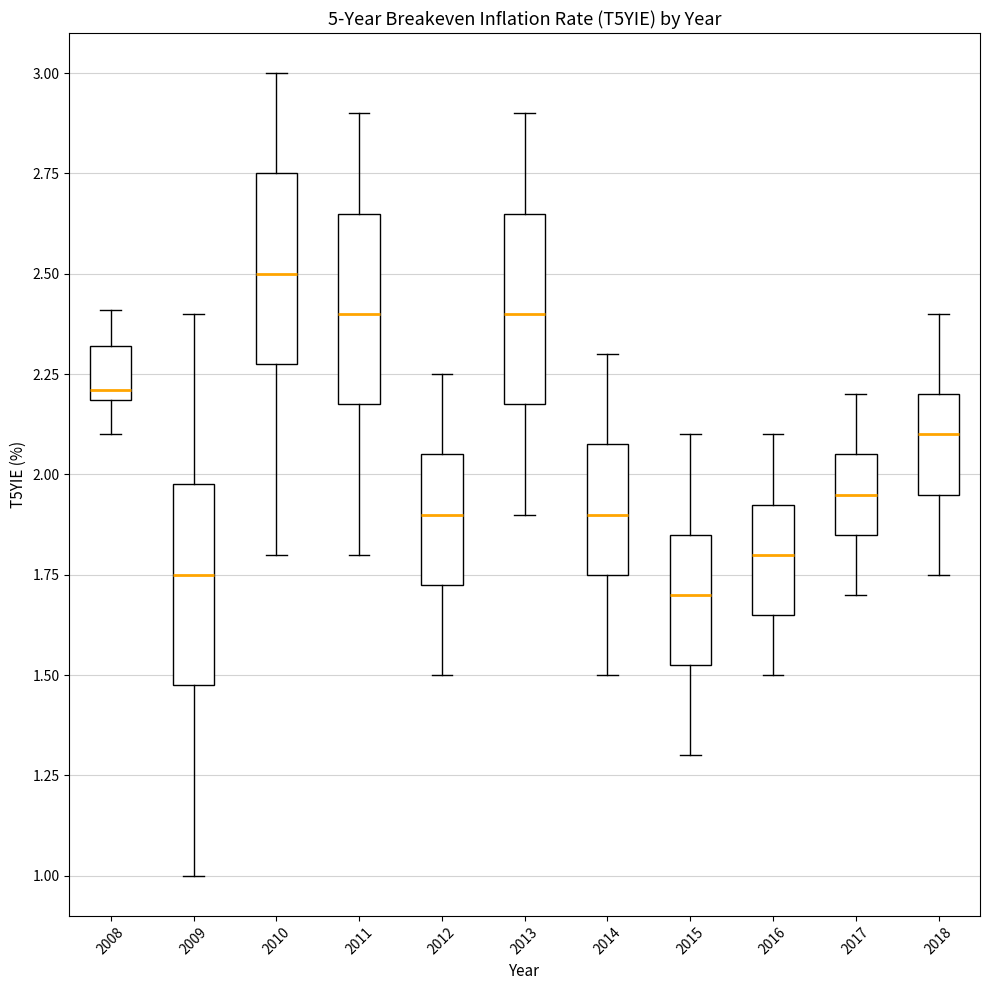

Reading left to right, read every box against the y-axis: the position of its median line, the range the box covers, and the ends of its whiskers. The values are not printed on the chart, so give them approximately, as read against the axis.

2008: median 2.20 (just above the box's lower edge), box 2.20 to 2.30, whiskers 2.10 to 2.40
2009: median 1.75, box 1.50 to 2.00, whiskers 1.00 to 2.40
2010: median 2.50, box 2.30 to 2.75, whiskers 1.80 to 3.00
2011: median 2.40, box 2.20 to 2.65, whiskers 1.80 to 2.90
2012: median 1.90, box 1.75 to 2.05, whiskers 1.50 to 2.25
2013: median 2.40, box 2.20 to 2.65, whiskers 1.90 to 2.90
2014: median 1.90, box 1.75 to 2.10, whiskers 1.50 to 2.30
2015: median 1.70, box 1.55 to 1.85, whiskers 1.30 to 2.10
2016: median 1.80, box 1.65 to 1.95, whiskers 1.50 to 2.10
2017: median 1.95, box 1.85 to 2.05, whiskers 1.70 to 2.20
2018: median 2.10, box 1.95 to 2.20, whiskers 1.75 to 2.40